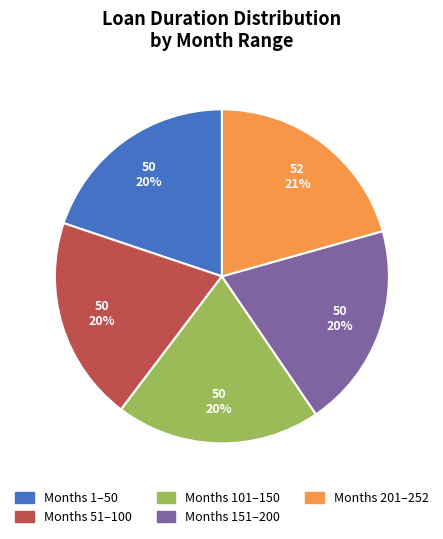

True or false: Months 151–200 accounts for 20% of the total.

True